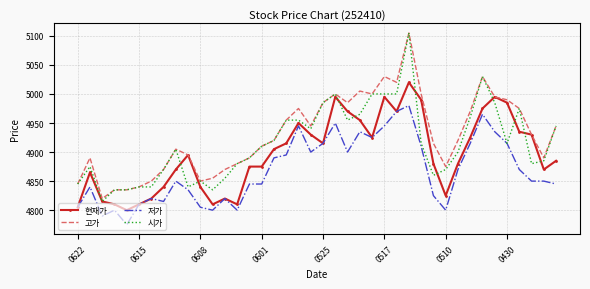

What is the minimum value for 현재가?

4800